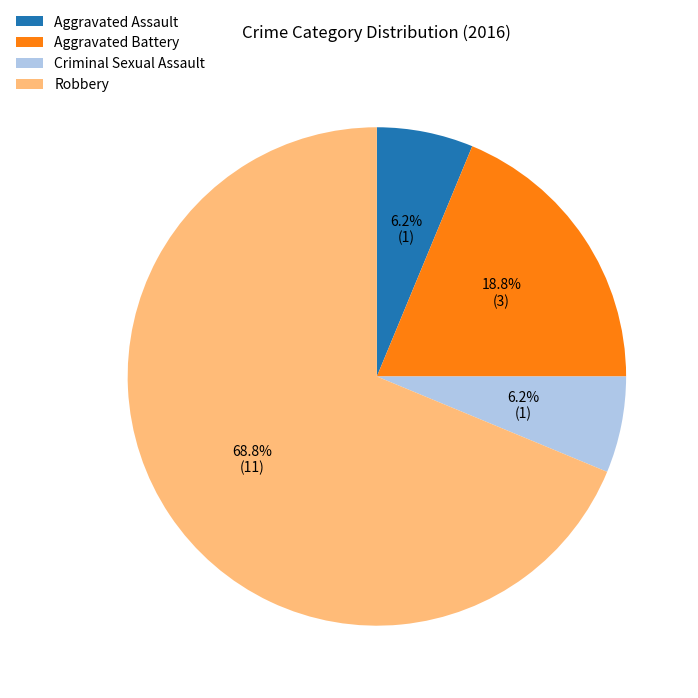

To the nearest percent, what percentage of the pie is Robbery?

69%